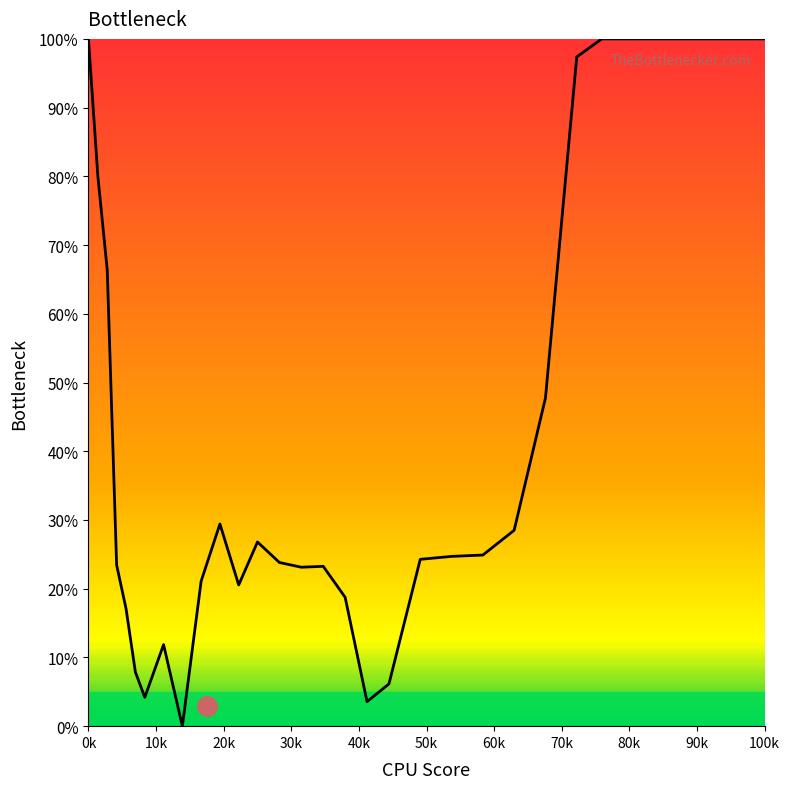

True or false: the data shows 27.0 at 40k.

False